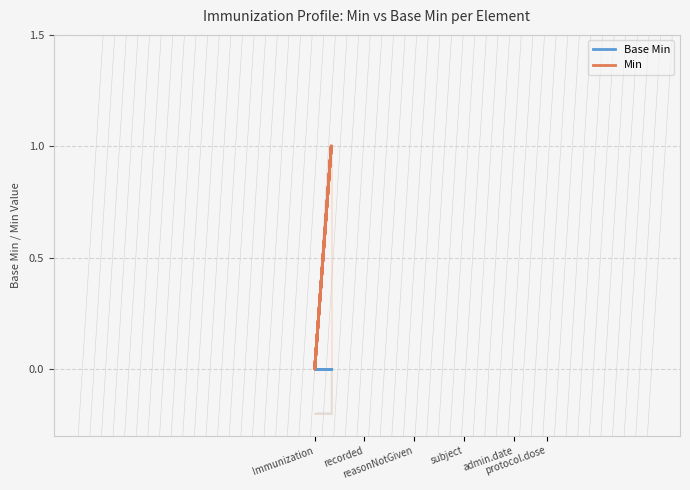

What is the difference between the second highest and second lowest values in the Min series?

1